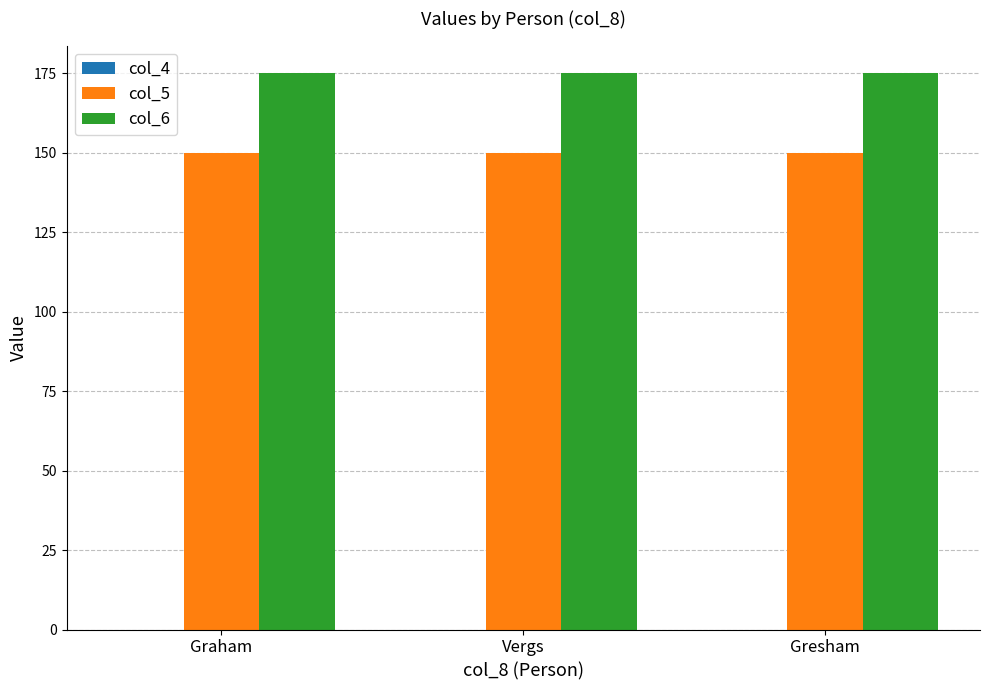

The value of col_6 at Gresham is 263. True or false?

False